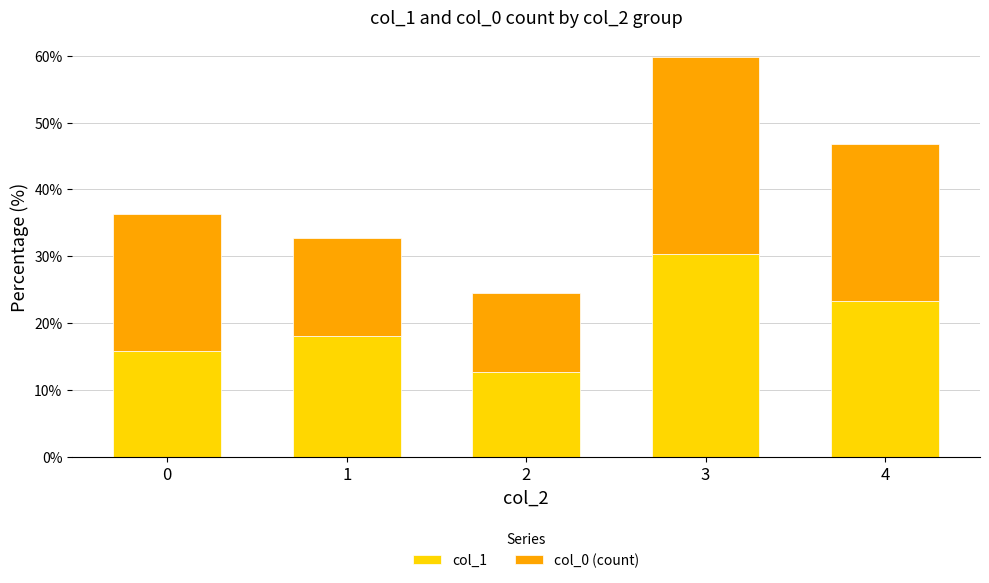

Is it true that col_1 equals 15.8 at 0?

True